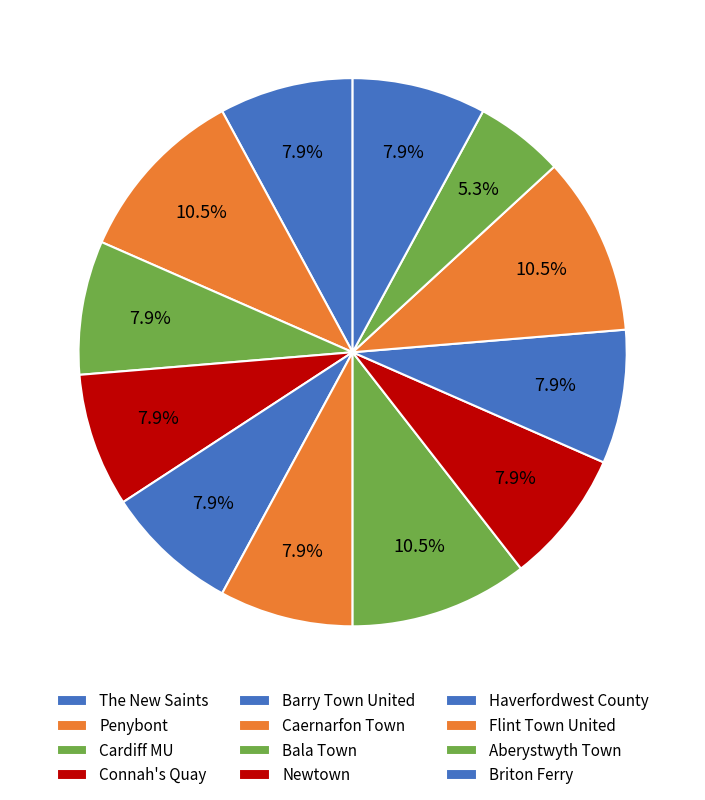

To the nearest percent, what portion does Briton Ferry represent?

8%